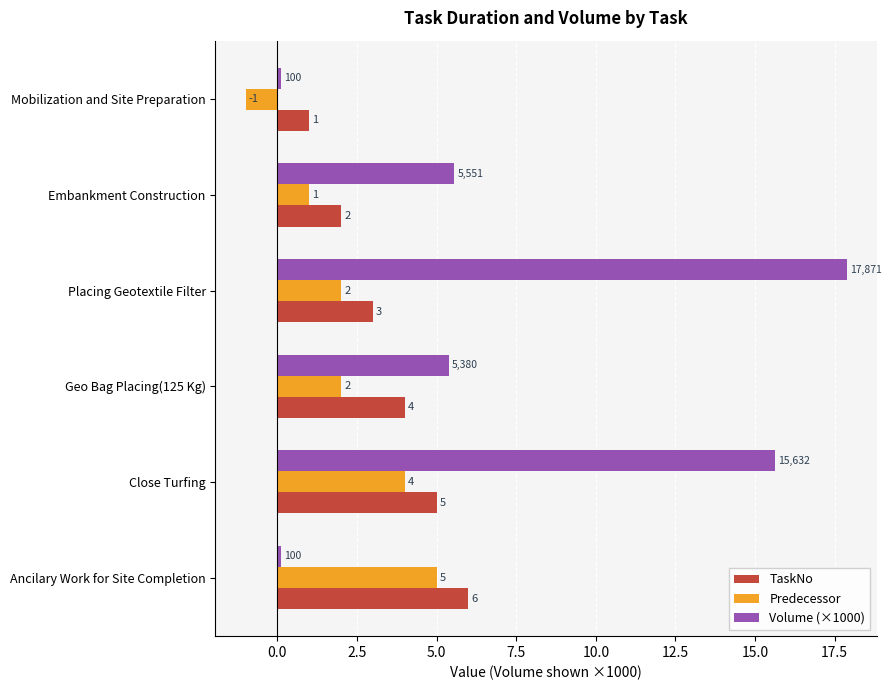

What is the greatest value displayed?

17.9